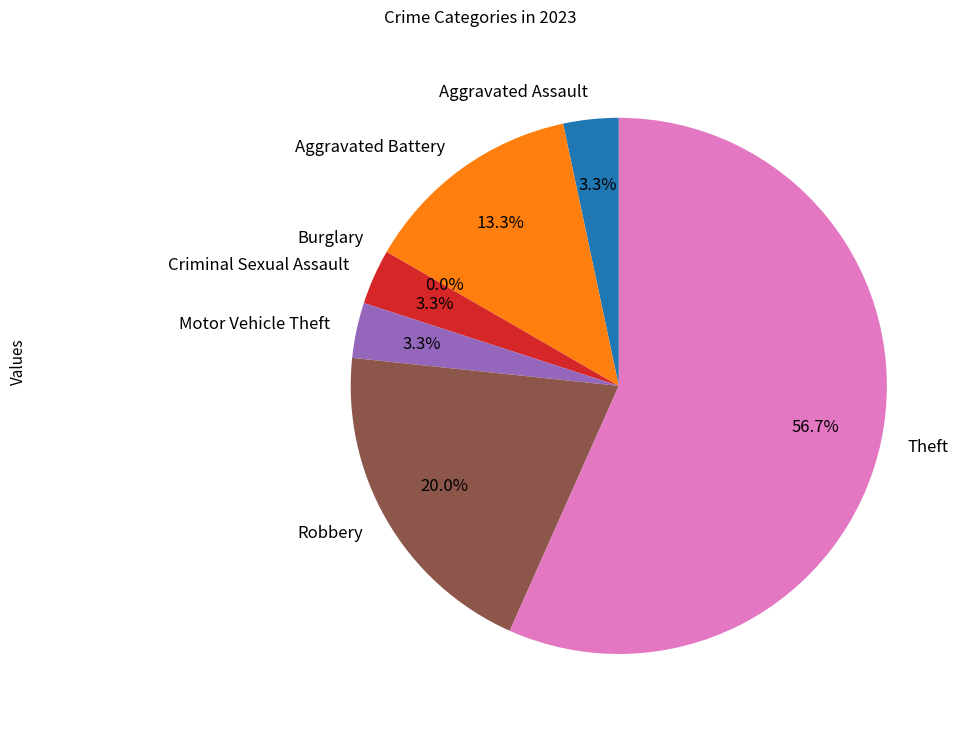

To the nearest percent, what is the average slice percentage?

14%